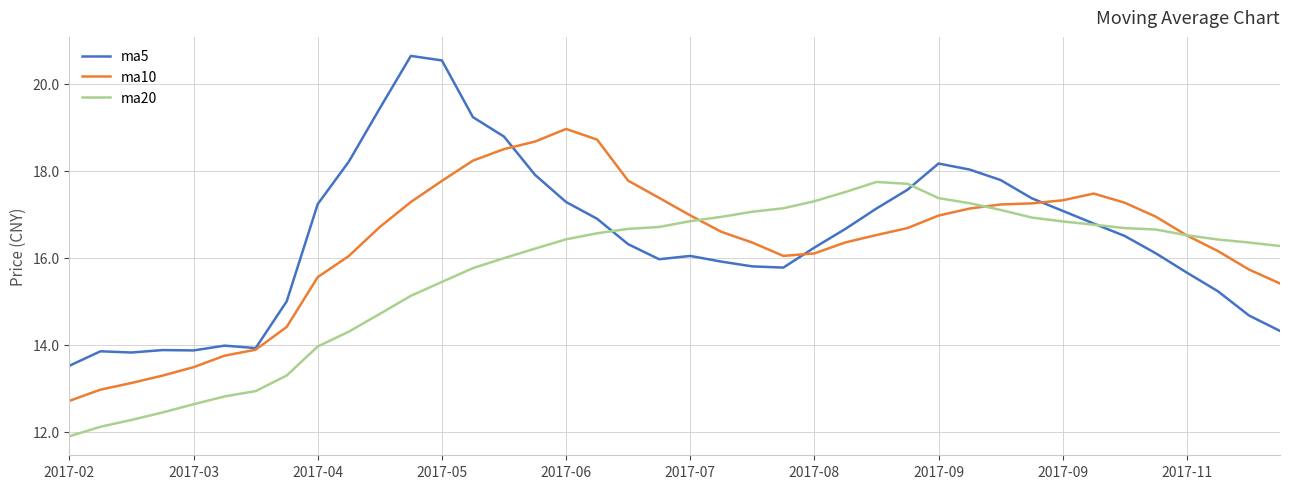

List the series in order of their peak value, highest first.

ma5, ma10, ma20